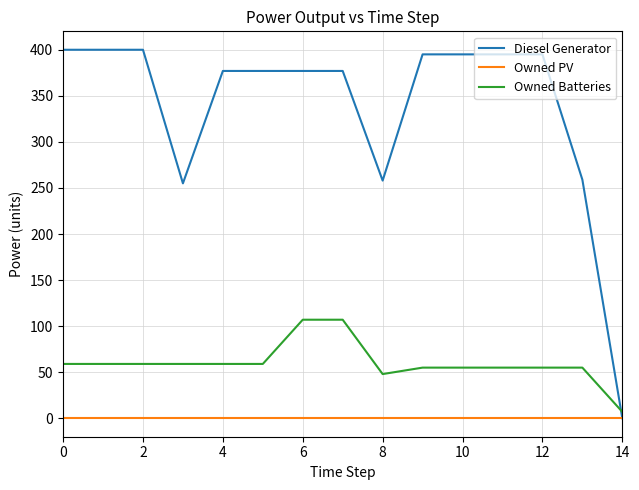

How many times do Owned Batteries and Diesel Generator cross each other?

1